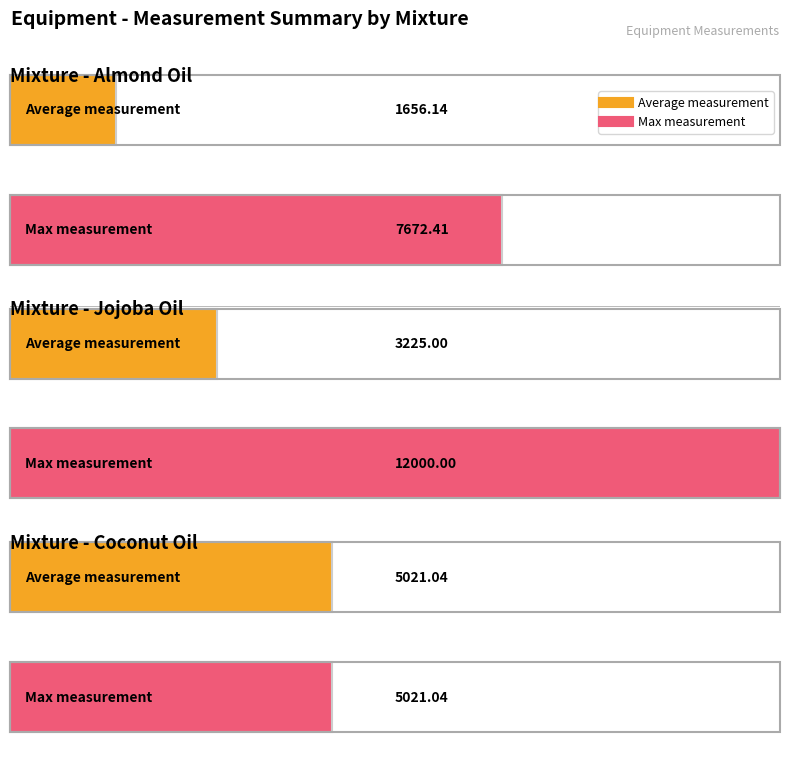

What is the greatest value displayed?

12000.0